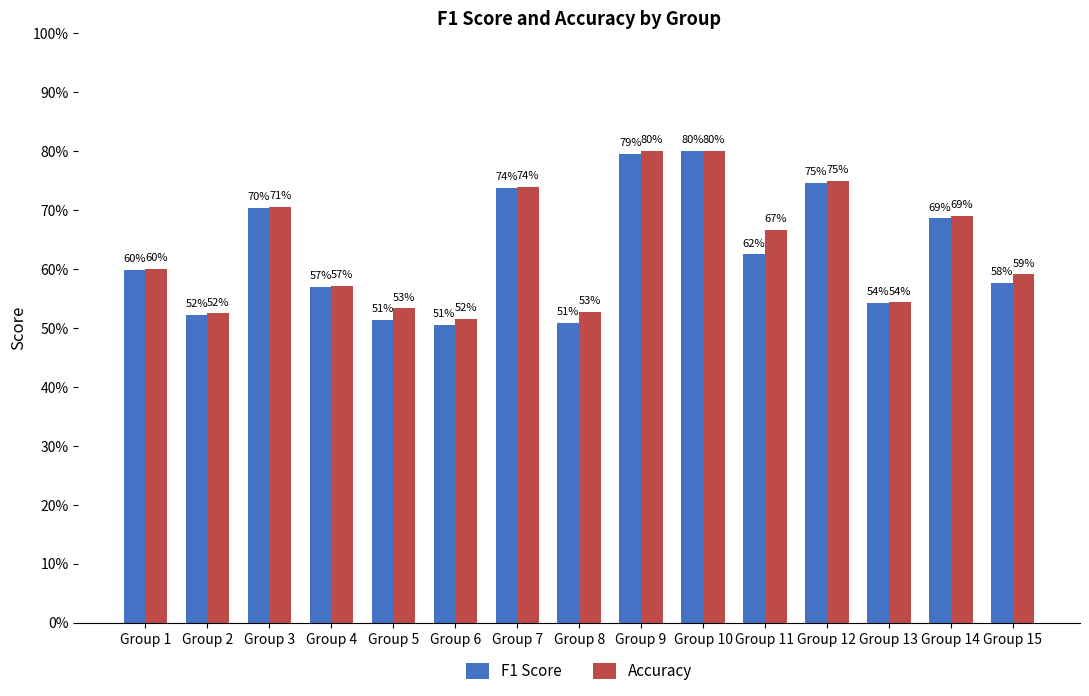

Between Group 3 and Group 5, which series saw the biggest shift?

F1 Score